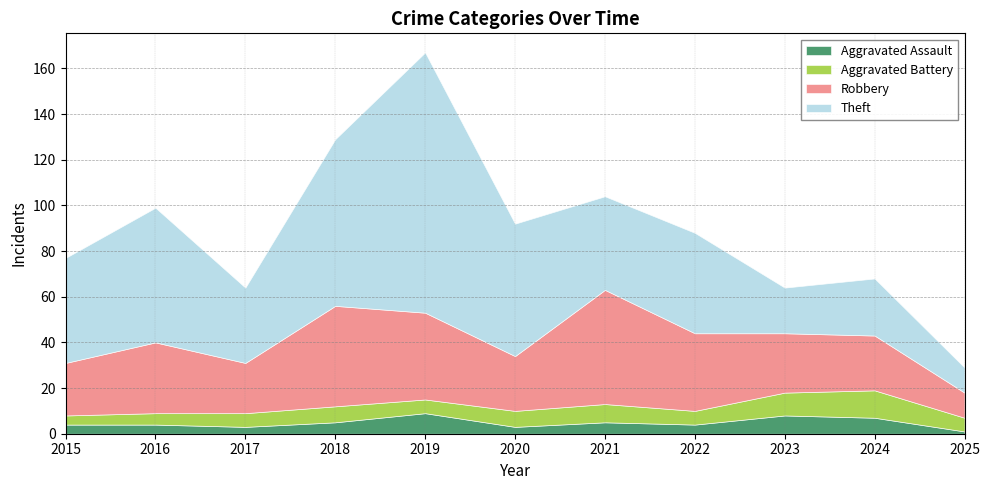

Which series changed the most between 2020 and 2023?

Theft